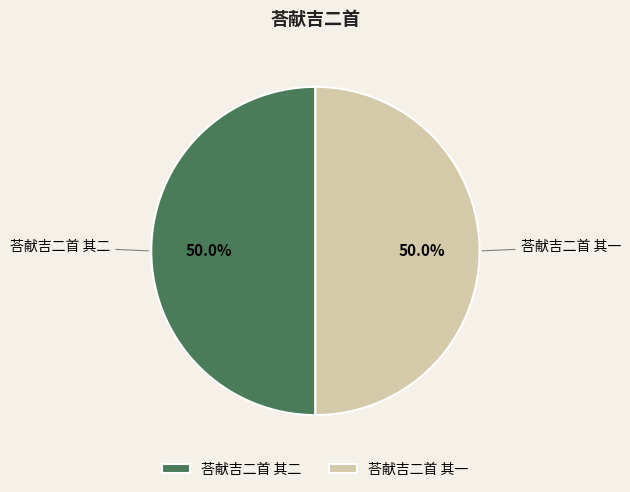

What is the ratio of the value at 荅献吉二首 其二 to the value at 荅献吉二首 其一?

1.0